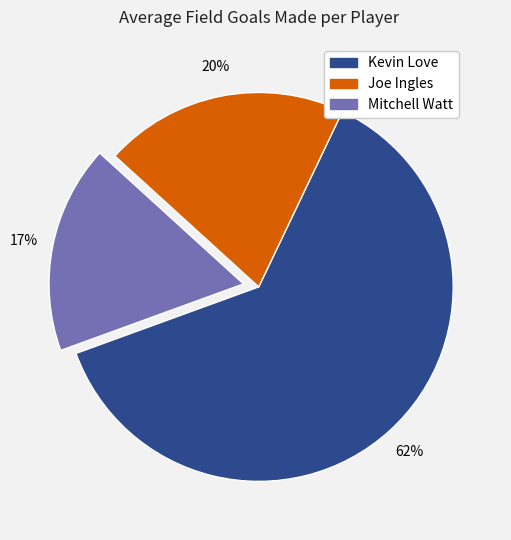

To the nearest percent, what is the difference between the Kevin Love and Joe Ingles slice percentages?

42%